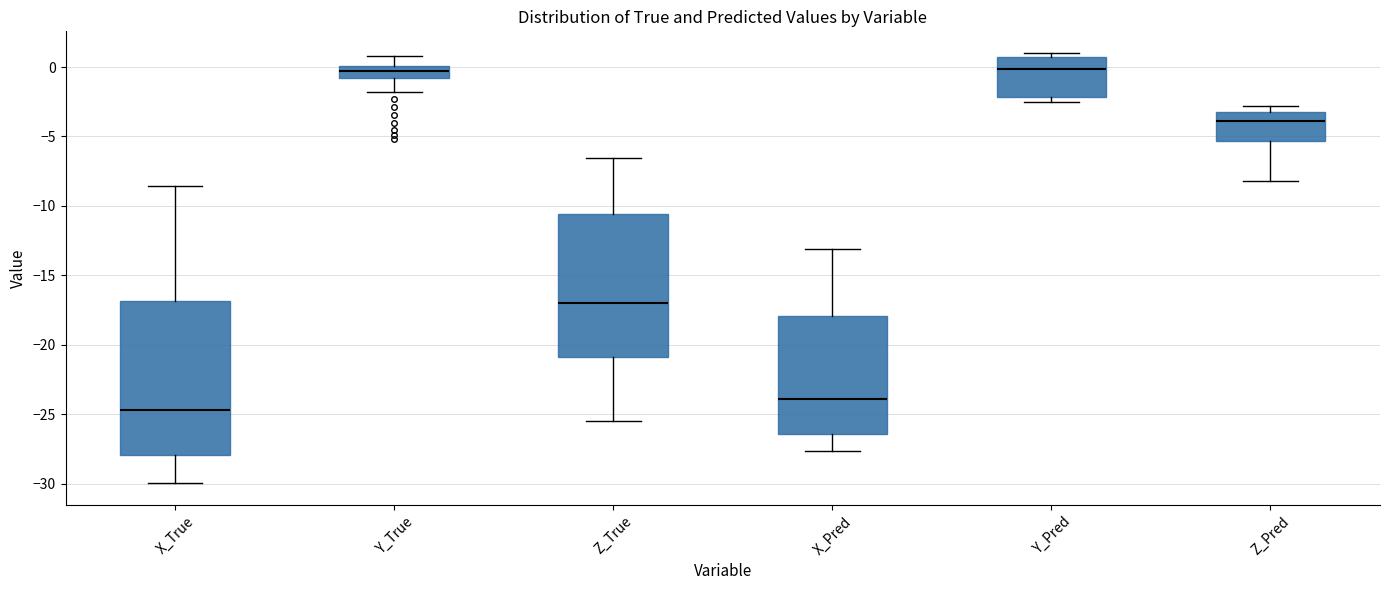

Where is the lower edge of the box for Y_Pred on the y-axis? The values are not printed on the chart, so give them approximately, as read against the axis.

-2.0